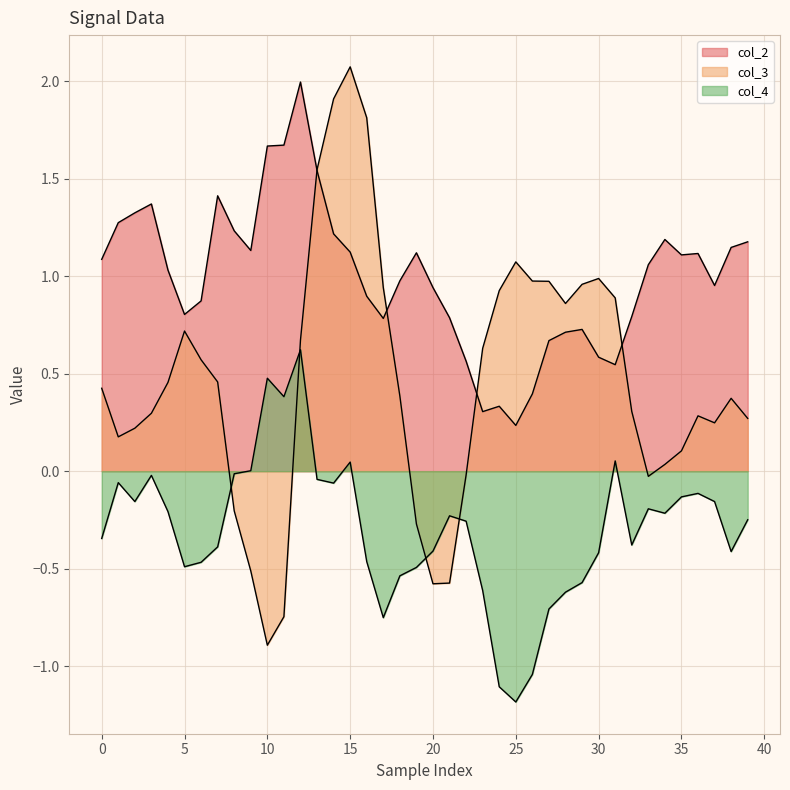

What is the value of the col_4 point at the 5th from the left?

-0.2